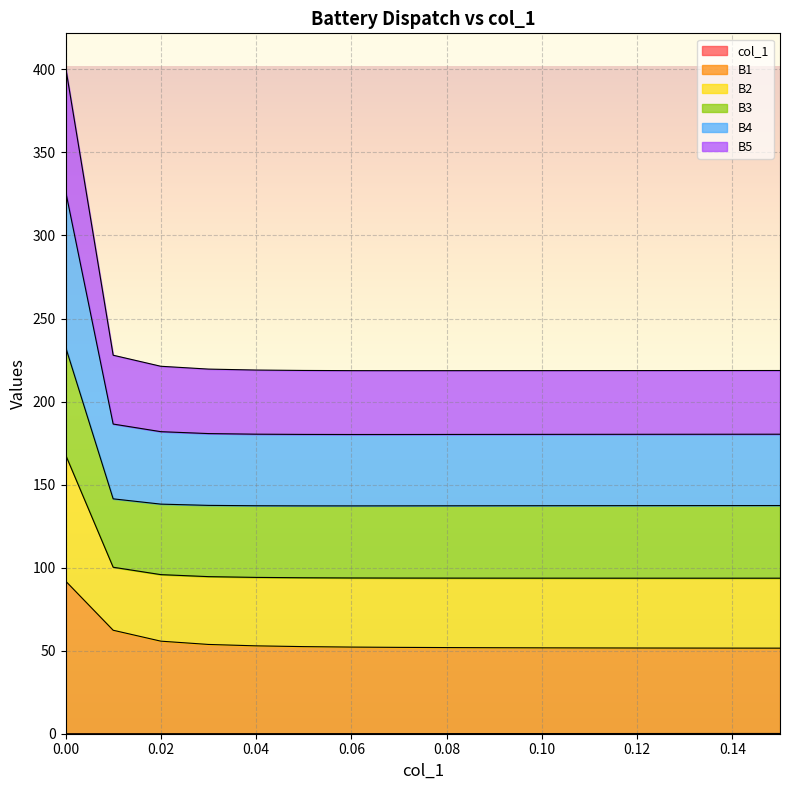

What is the label of the 14th point from the left?

0.13